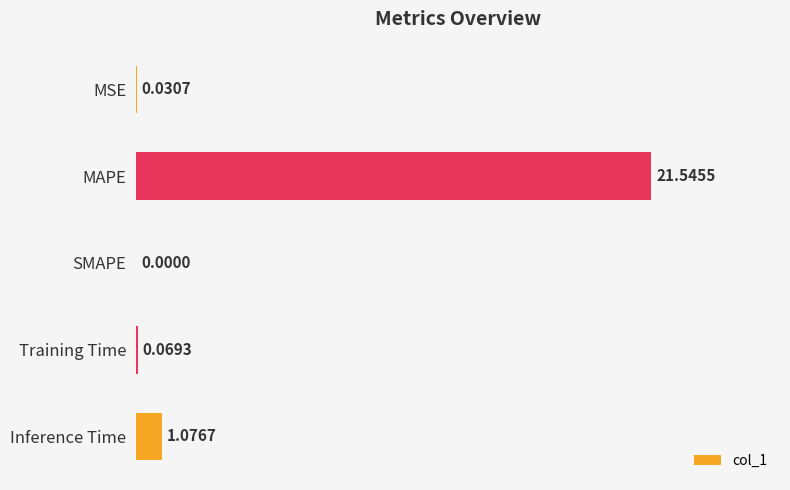

At which label is the value closest to 10?

Inference Time